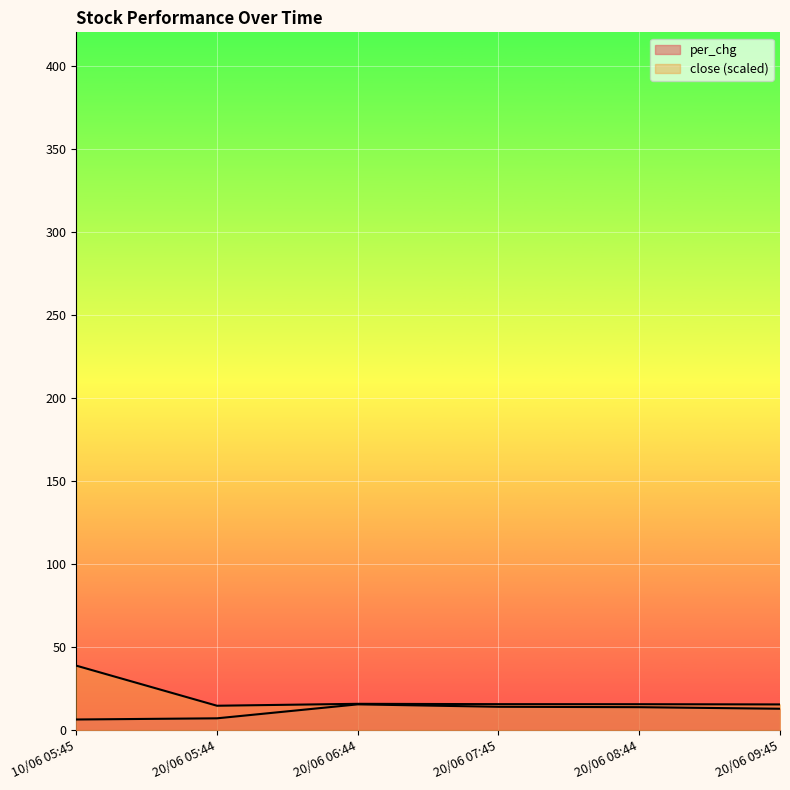

True or false: close has a value of 15.6 at 20/06 08:44.

True